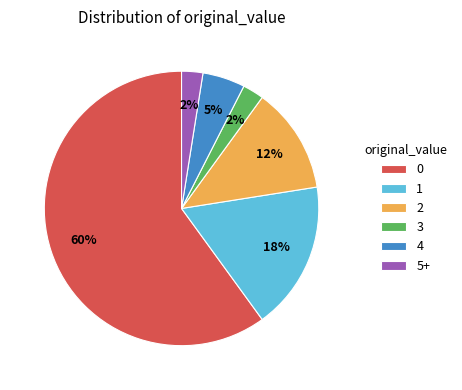

Combined, do 0 and 3 account for over 50%?

Yes